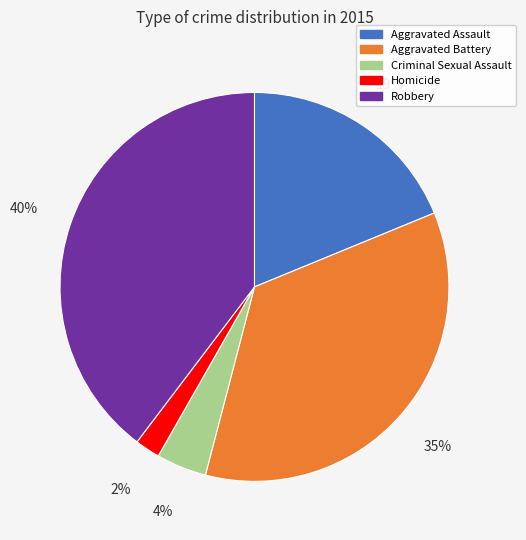

Rank the categories by value from highest to lowest.

Robbery, Aggravated Battery, Aggravated Assault, Criminal Sexual Assault, Homicide